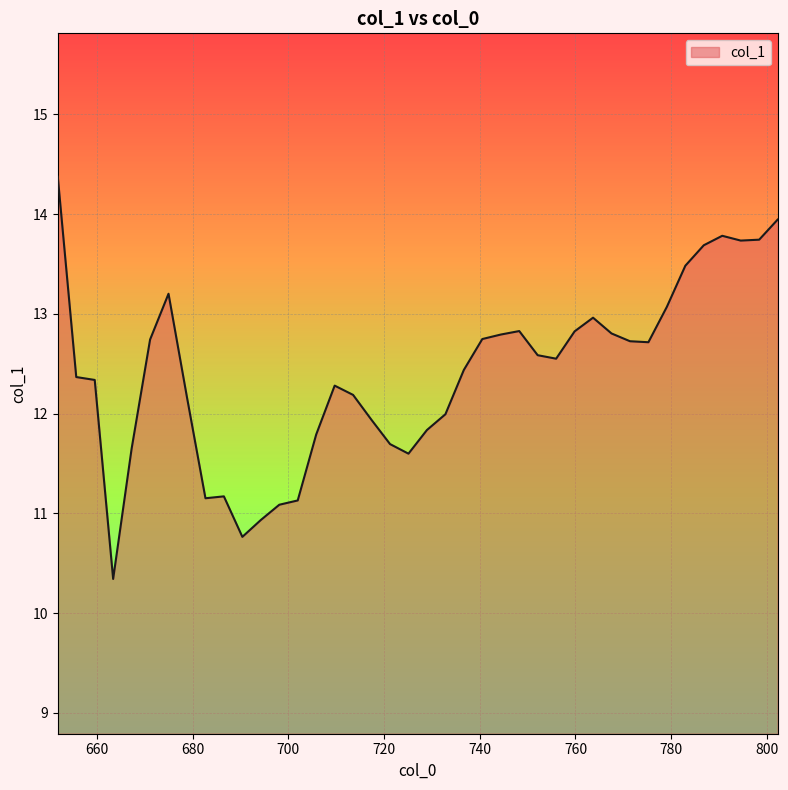

At which category does the chart reach its peak across all series?

651.82